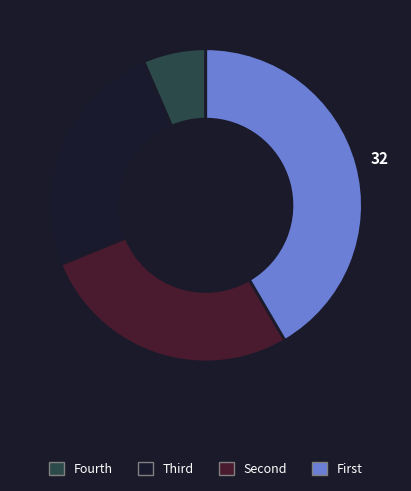

Is there any slice that represents more than half of the pie?

No